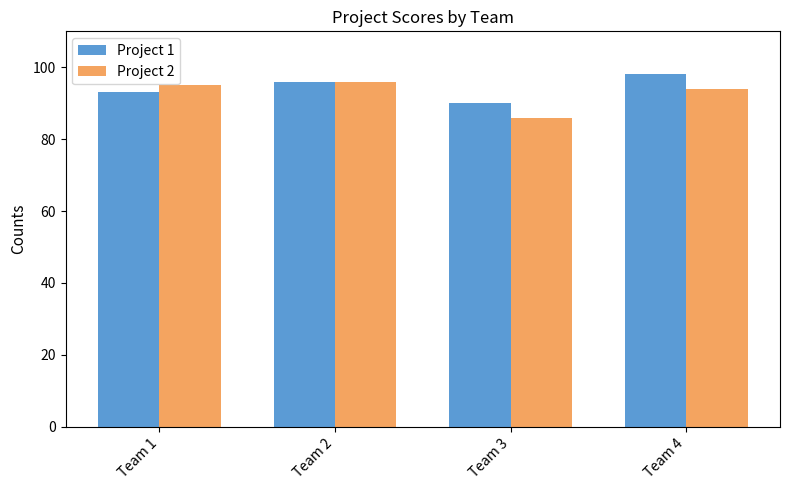

At how many categories does at least one series exceed 87?

4